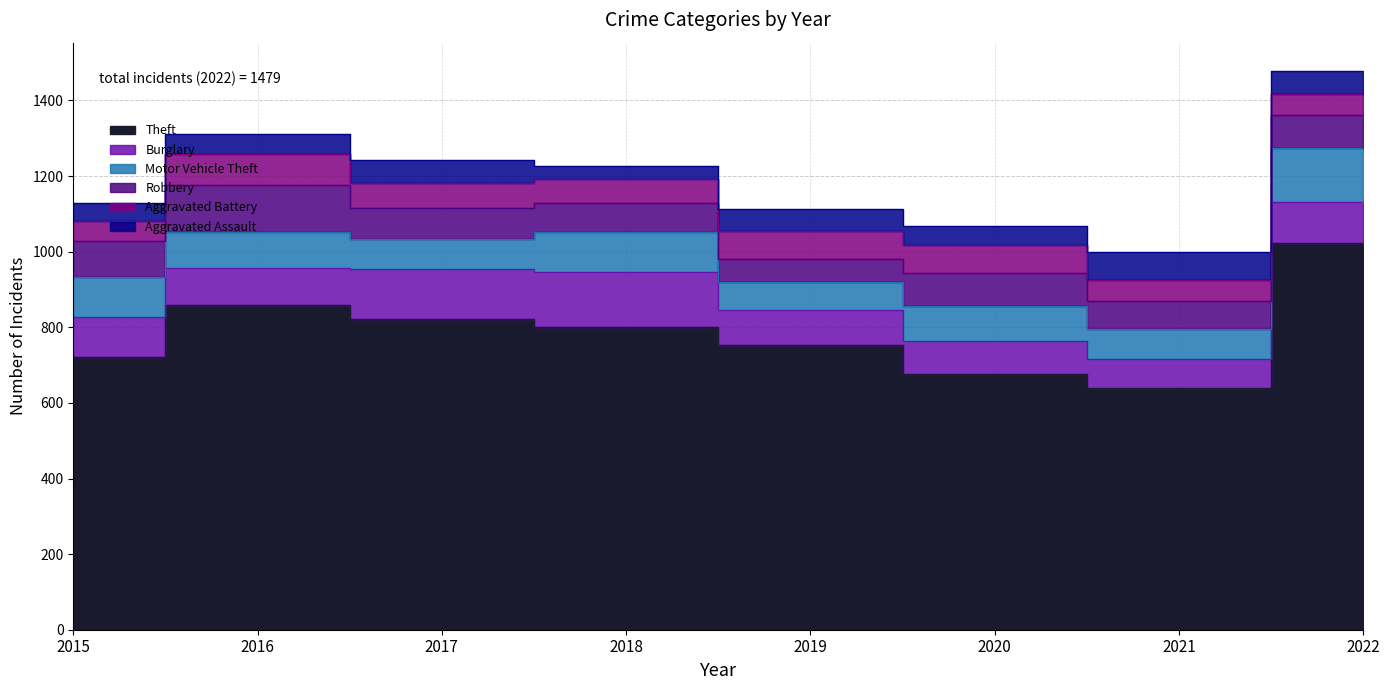

Does the chart display data point markers on the line(s)?

No